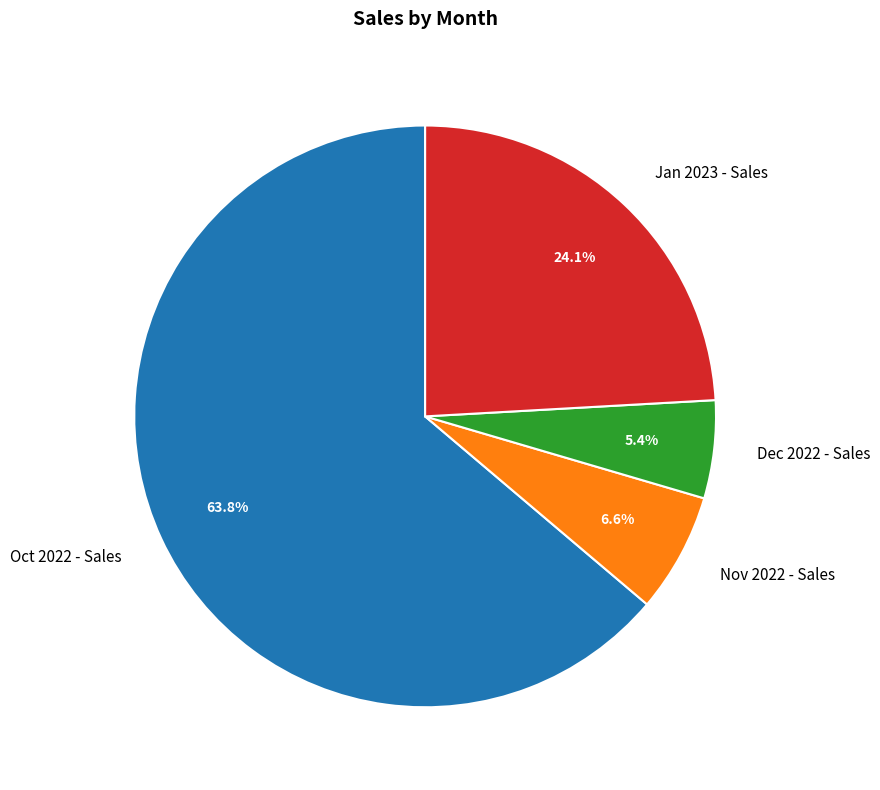

Is it true that Nov 2022 - Sales is 19% of the pie?

False